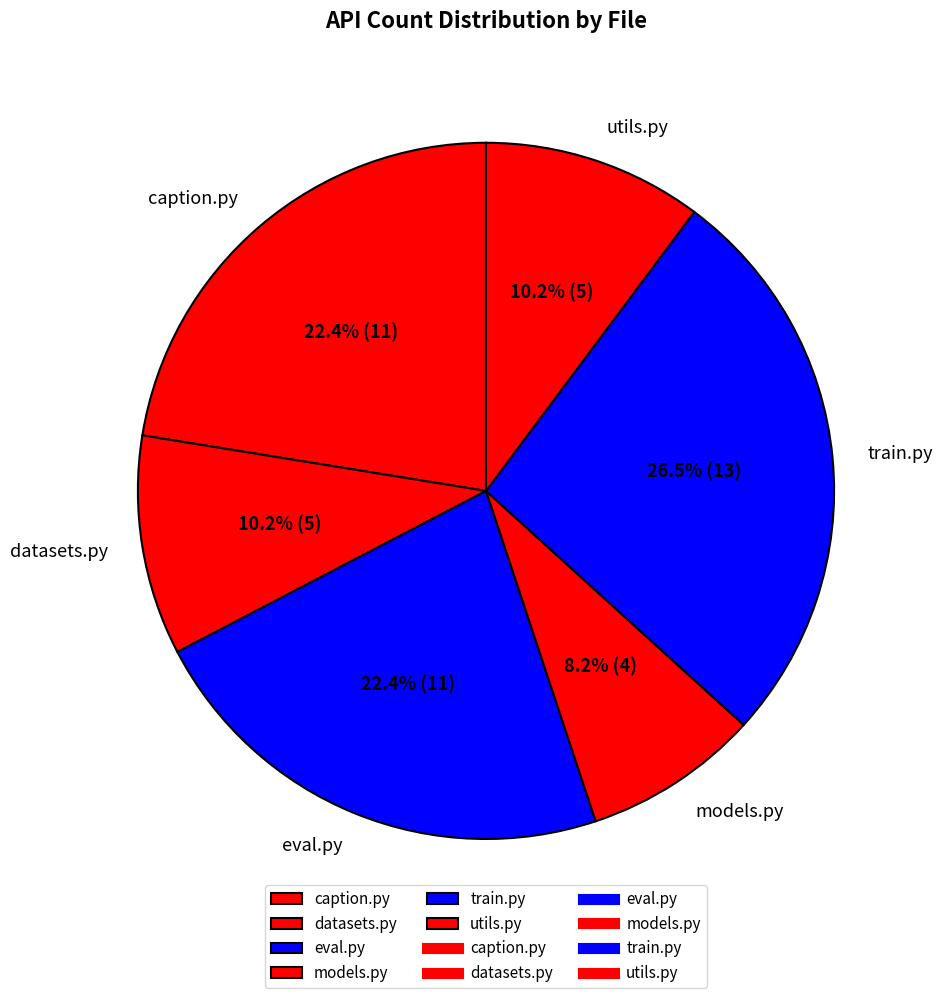

To the nearest percent, what percentage of the pie is datasets.py?

10%